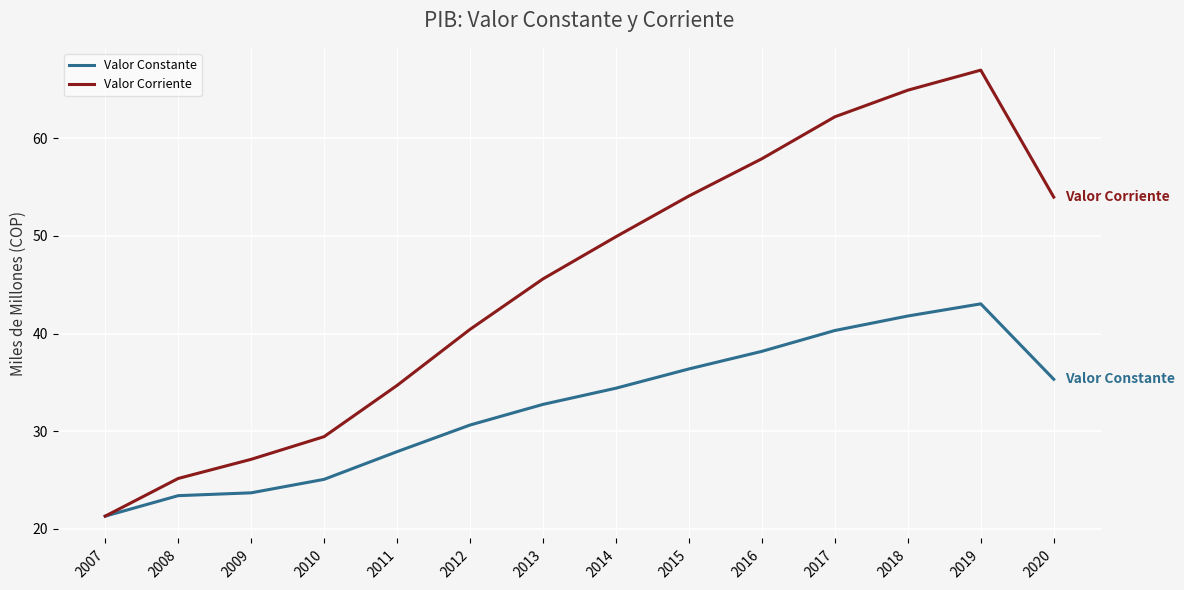

Is the value of Valor Corriente at 2013 greater than the value of Valor Constante at 2012?

Yes